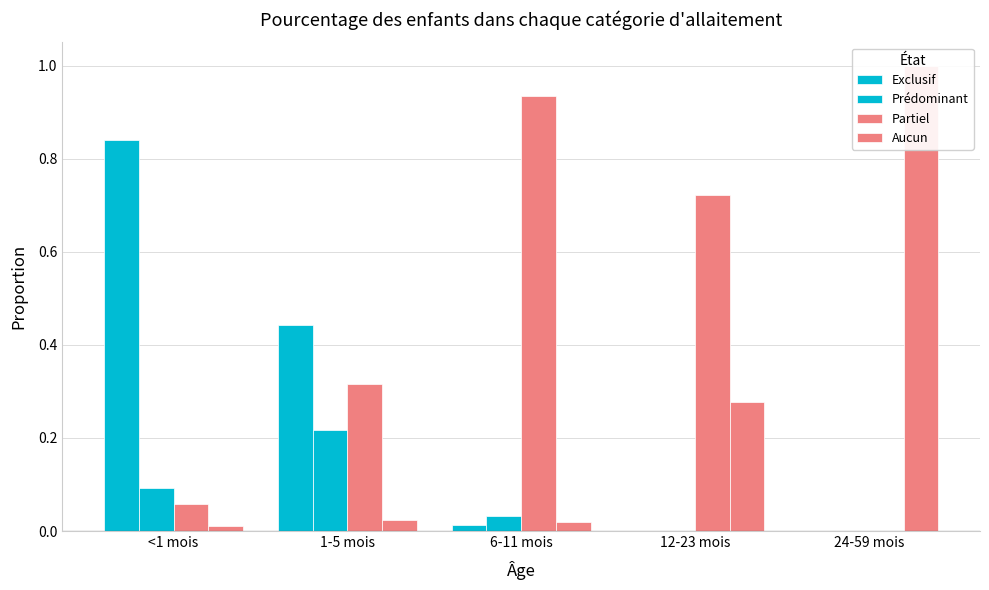

Reading left to right, what are all the values shown in this chart?

Exclusif: 0.8	0.4	0.0	0.0	0.0
Prédominant: 0.1	0.2	0.0	0.0	0.0
Partiel: 0.1	0.3	0.9	0.7	0.0
Aucun: 0.0	0.0	0.0	0.3	1.0